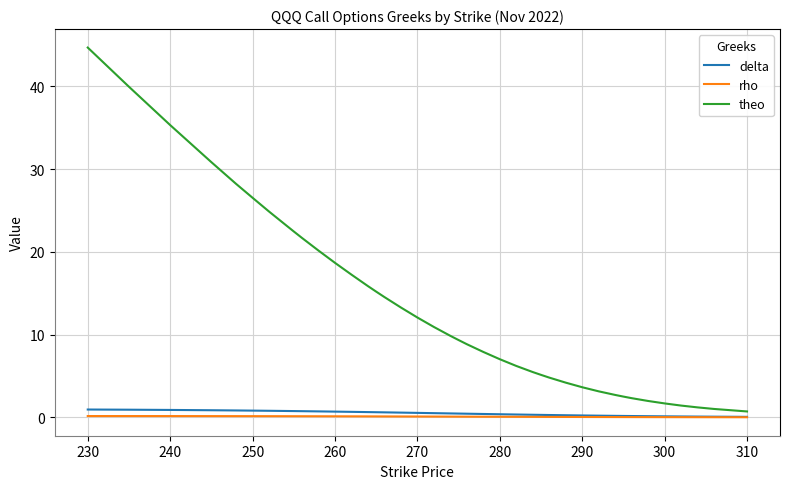

Which series has the widest spread of values?

theo